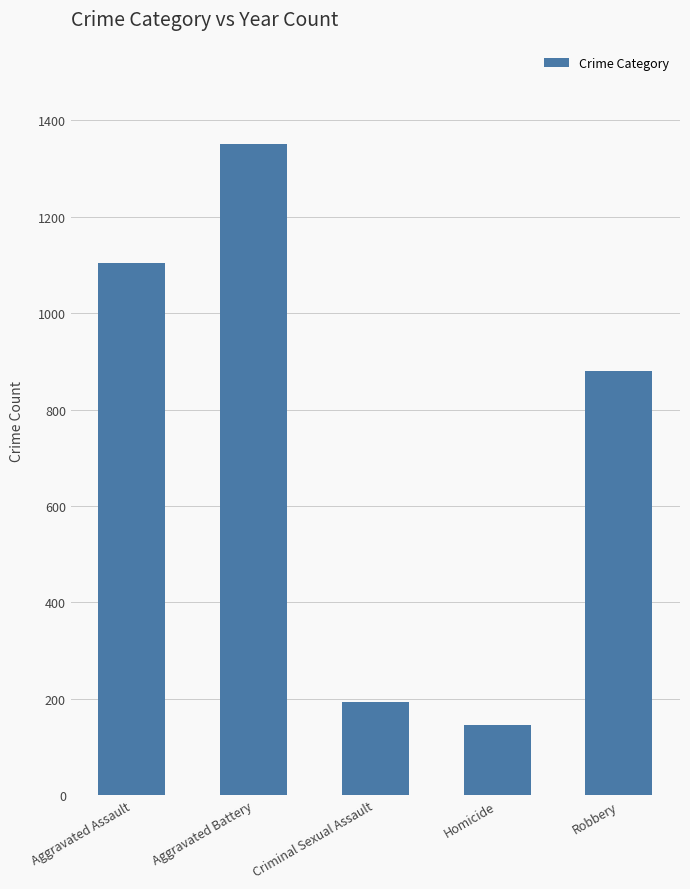

What is the sum of the values at Aggravated Battery and Criminal Sexual Assault?

1545